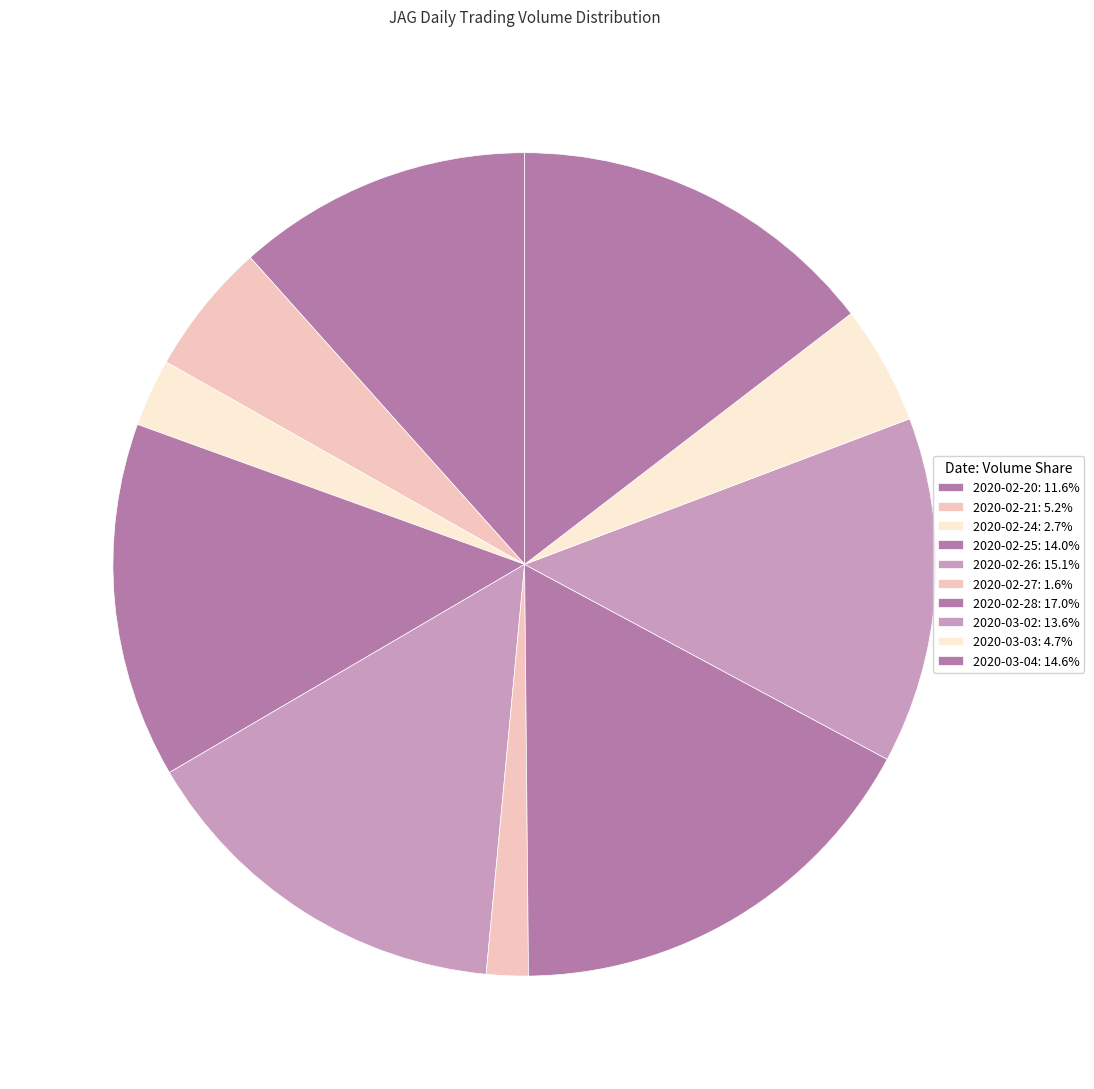

Approximately how many times larger is the value at 2020-03-03 compared to 2020-02-26?

0.3